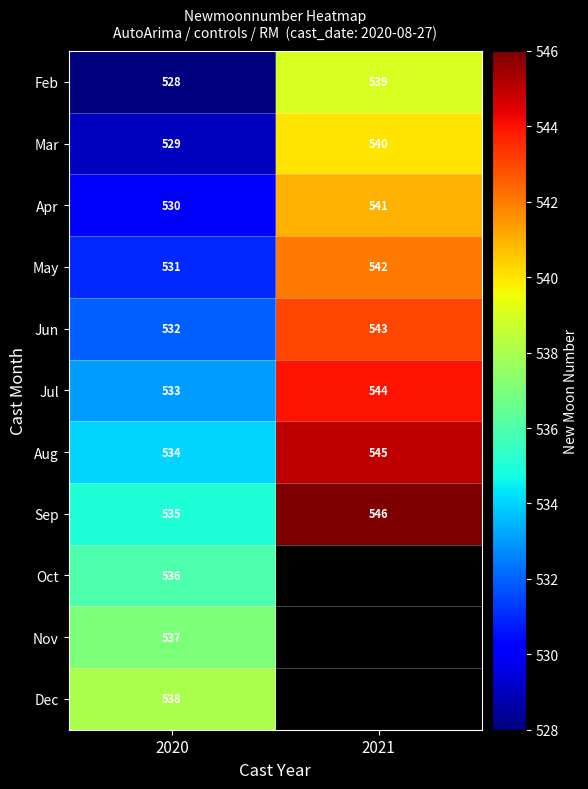

At which category is the sum across all series the highest?

2020